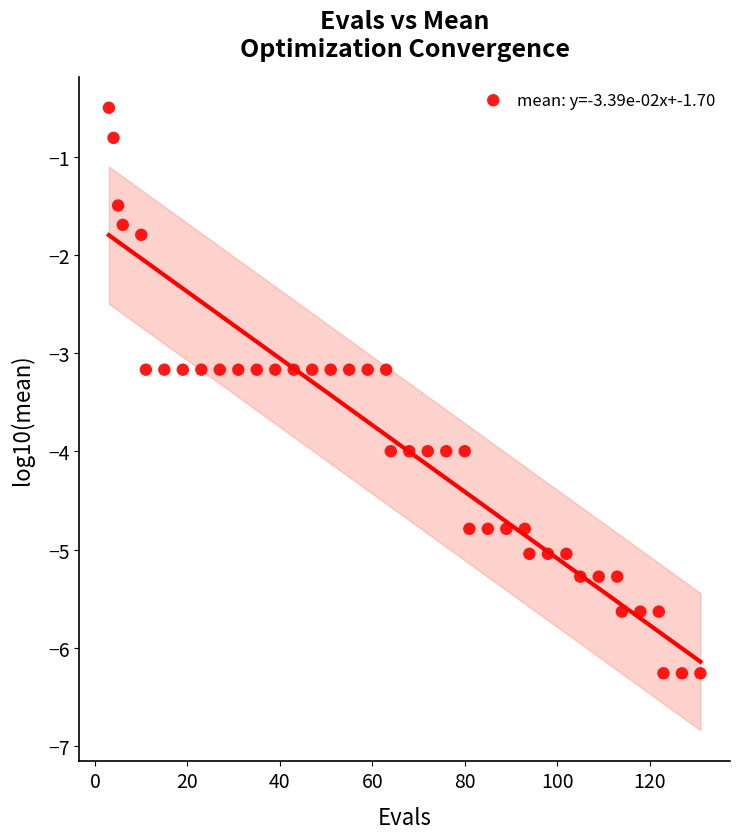

What is the range of Y values (max minus min)?

5.8